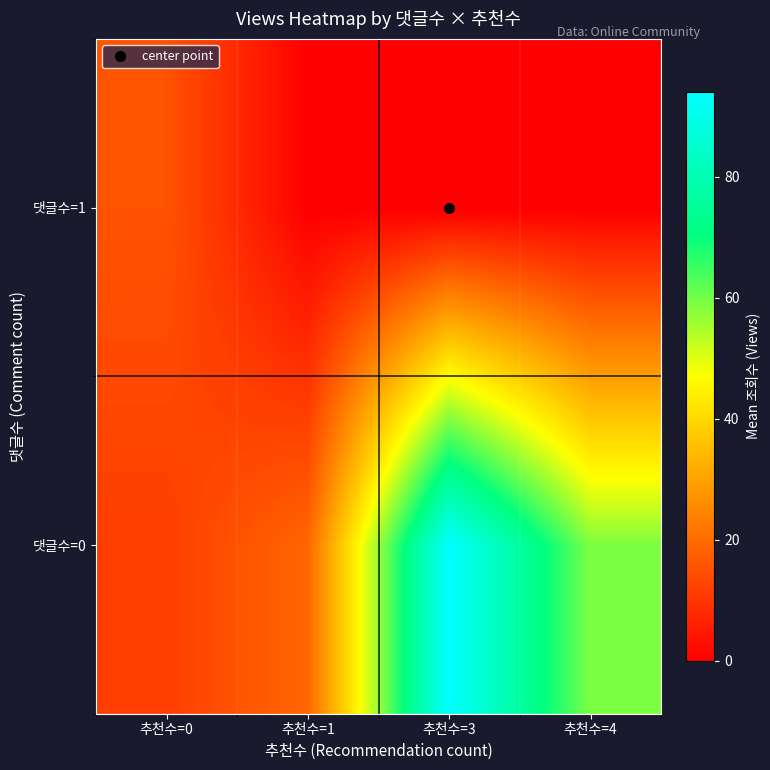

Reading left to right, extract all data points from this chart.

댓글수=0: 추천수=0=11.7	추천수=1=19.0	추천수=3=94.0	추천수=4=59.0
댓글수=1: 추천수=0=15.4	추천수=1=0.0	추천수=3=0.0	추천수=4=0.0